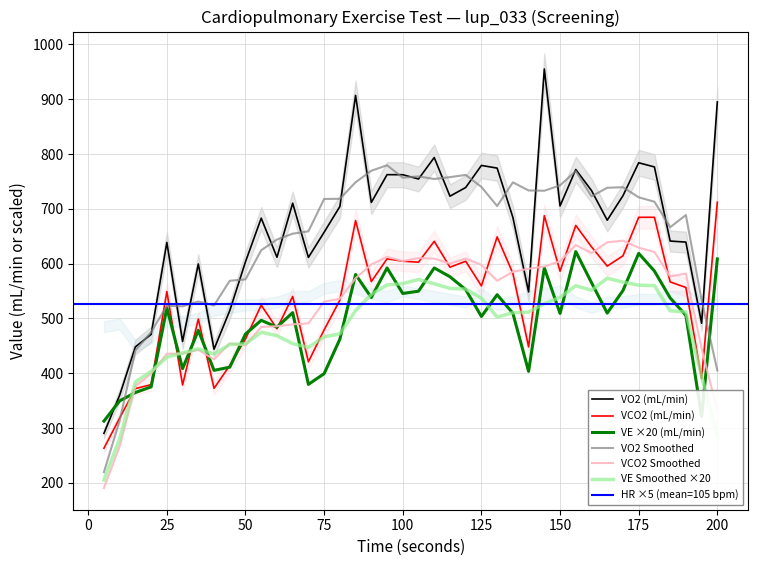

Which series changed the most between 85 and 180?

VO2